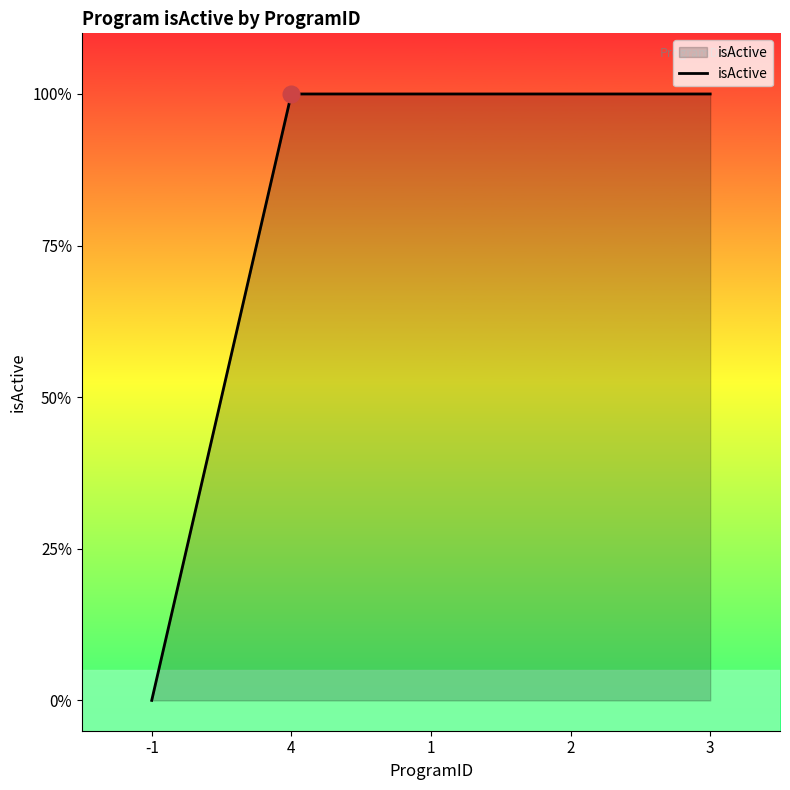

What is the greatest value displayed?

1